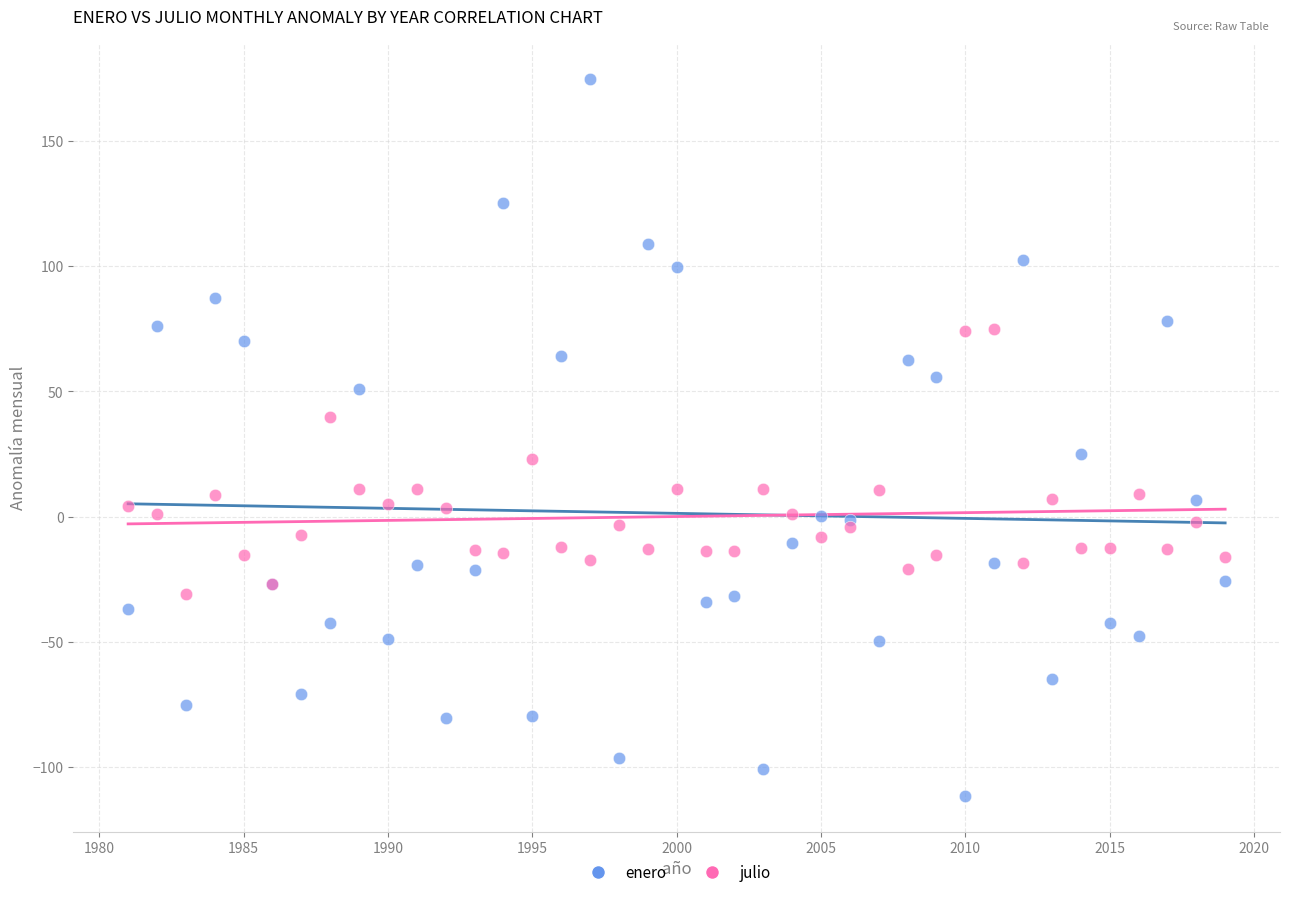

Which series has the widest spread of Y values?

enero